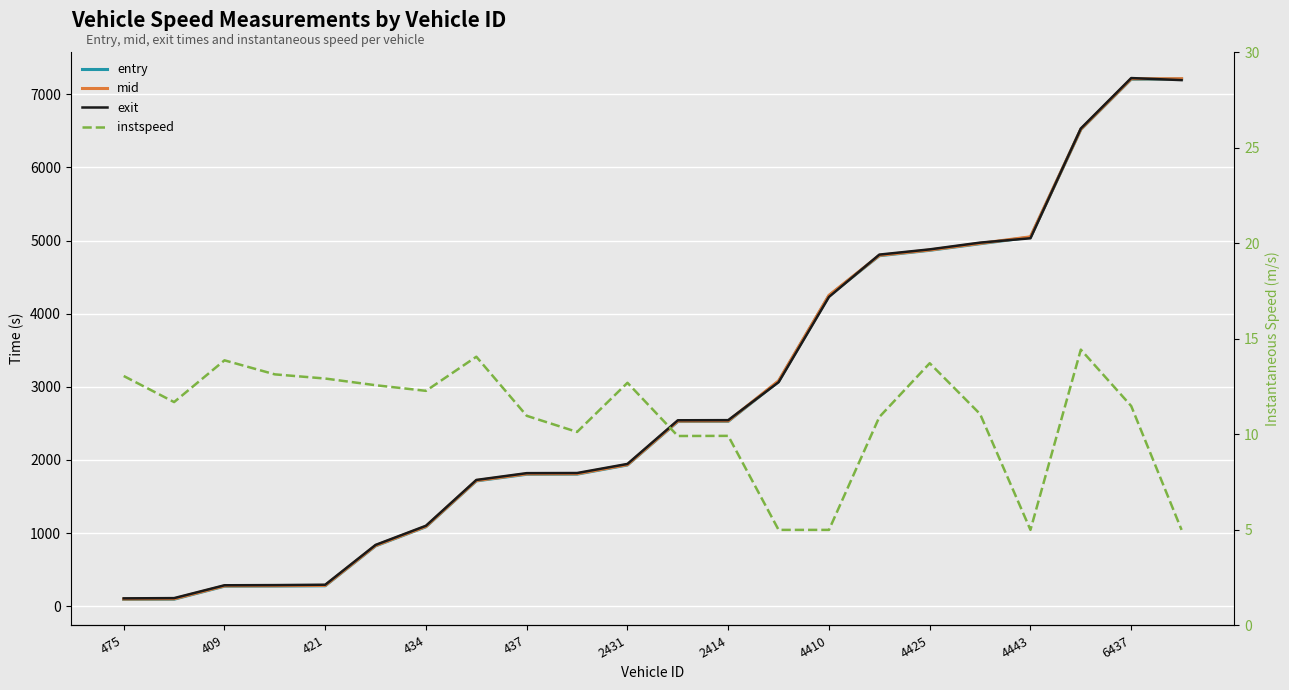

What is the label of the 11th point from the right?

11